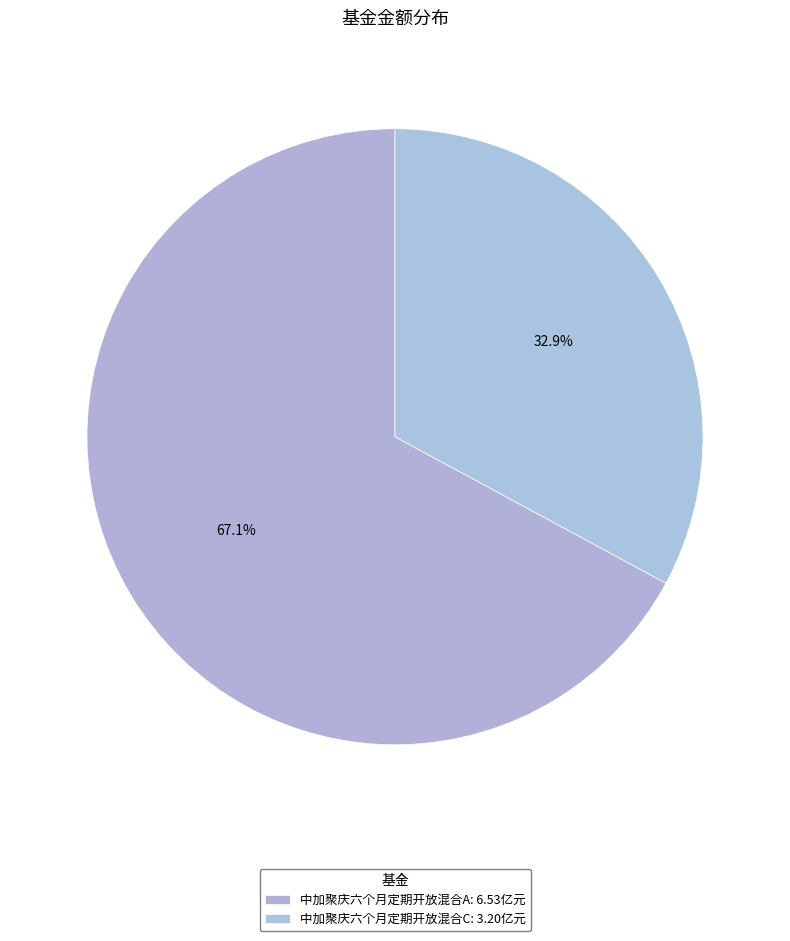

How many segments does this pie chart have?

2